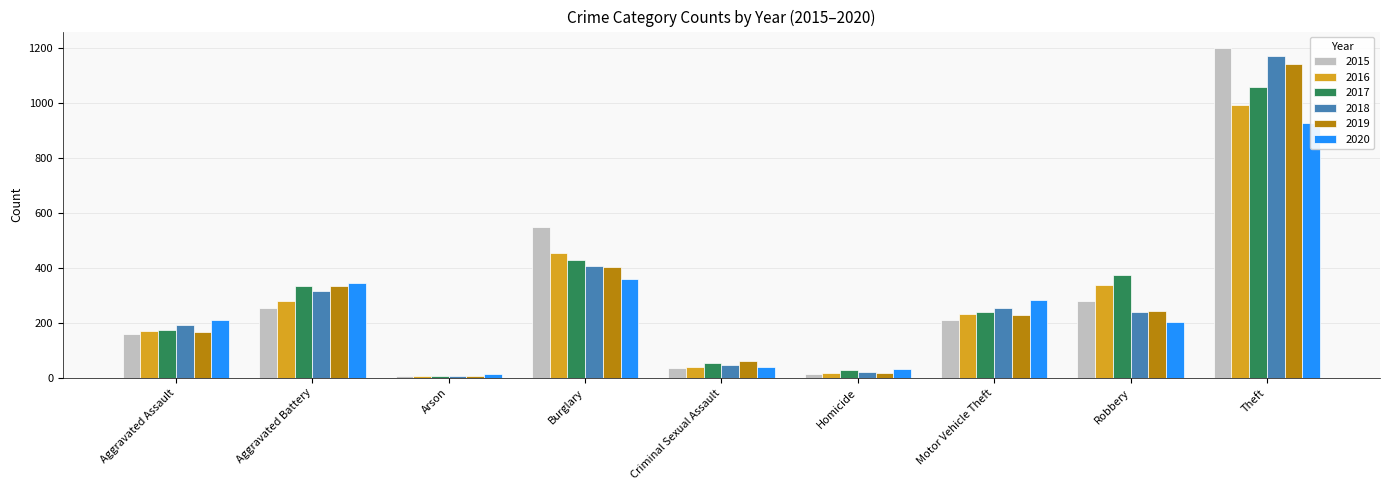

The value of 2017 at Motor Vehicle Theft is 241. True or false?

True